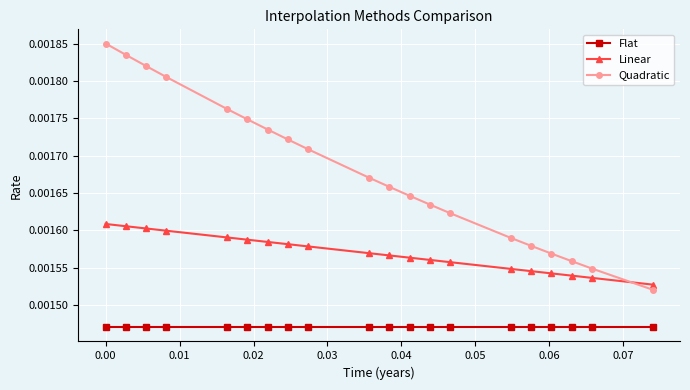

Rank the series by their average value, from lowest to highest.

Flat, Linear, Quadratic